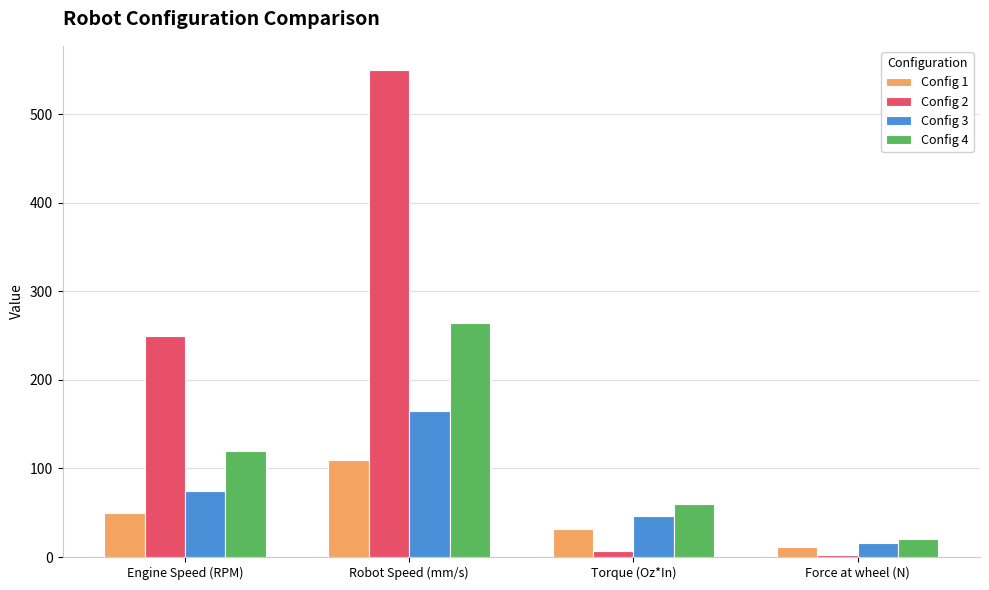

What are all the series names shown in the legend?

Config 1, Config 2, Config 3, Config 4